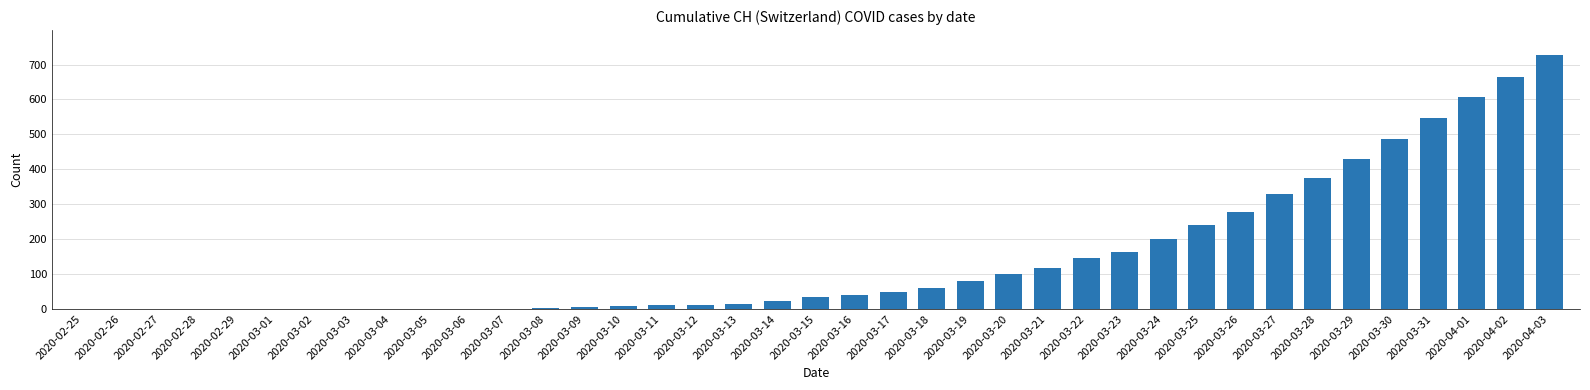

At which label is the value closest to 363?

2020-03-28